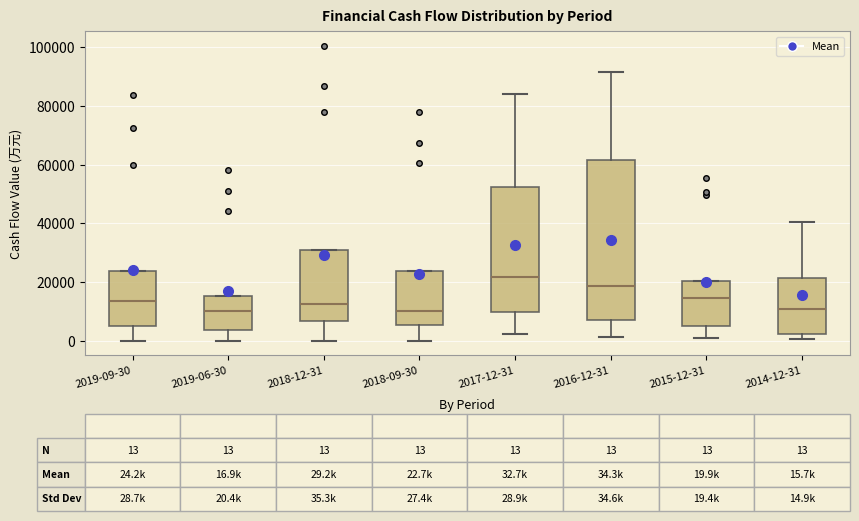

Which box is the tallest, from its lower edge to its upper edge?

2016-12-31